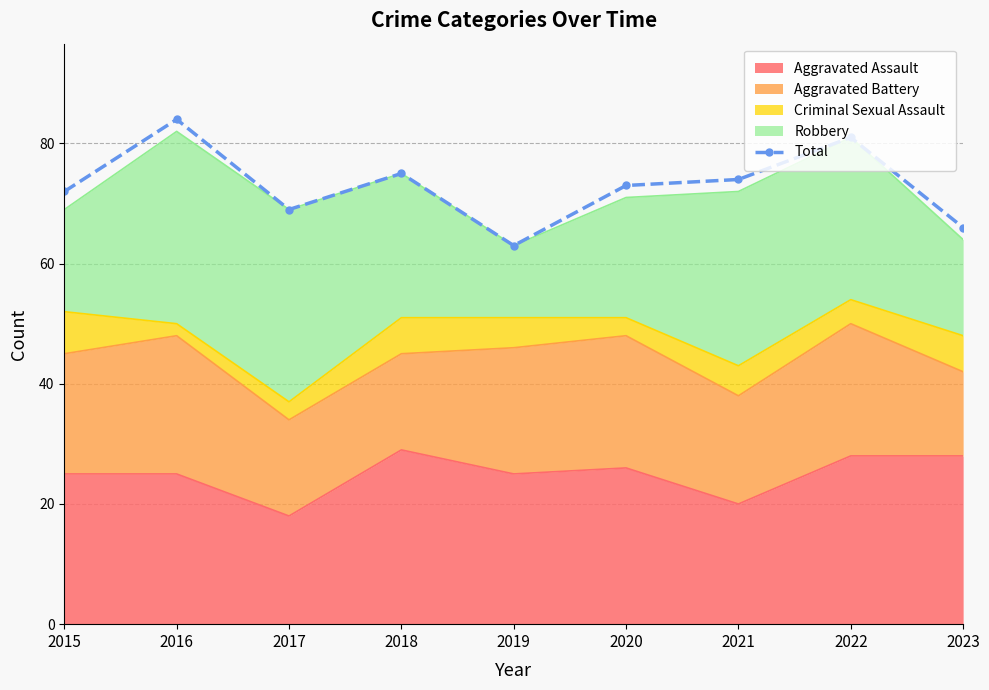

Rank the categories by value from highest to lowest.

2016, 2022, 2018, 2021, 2020, 2015, 2017, 2023, 2019